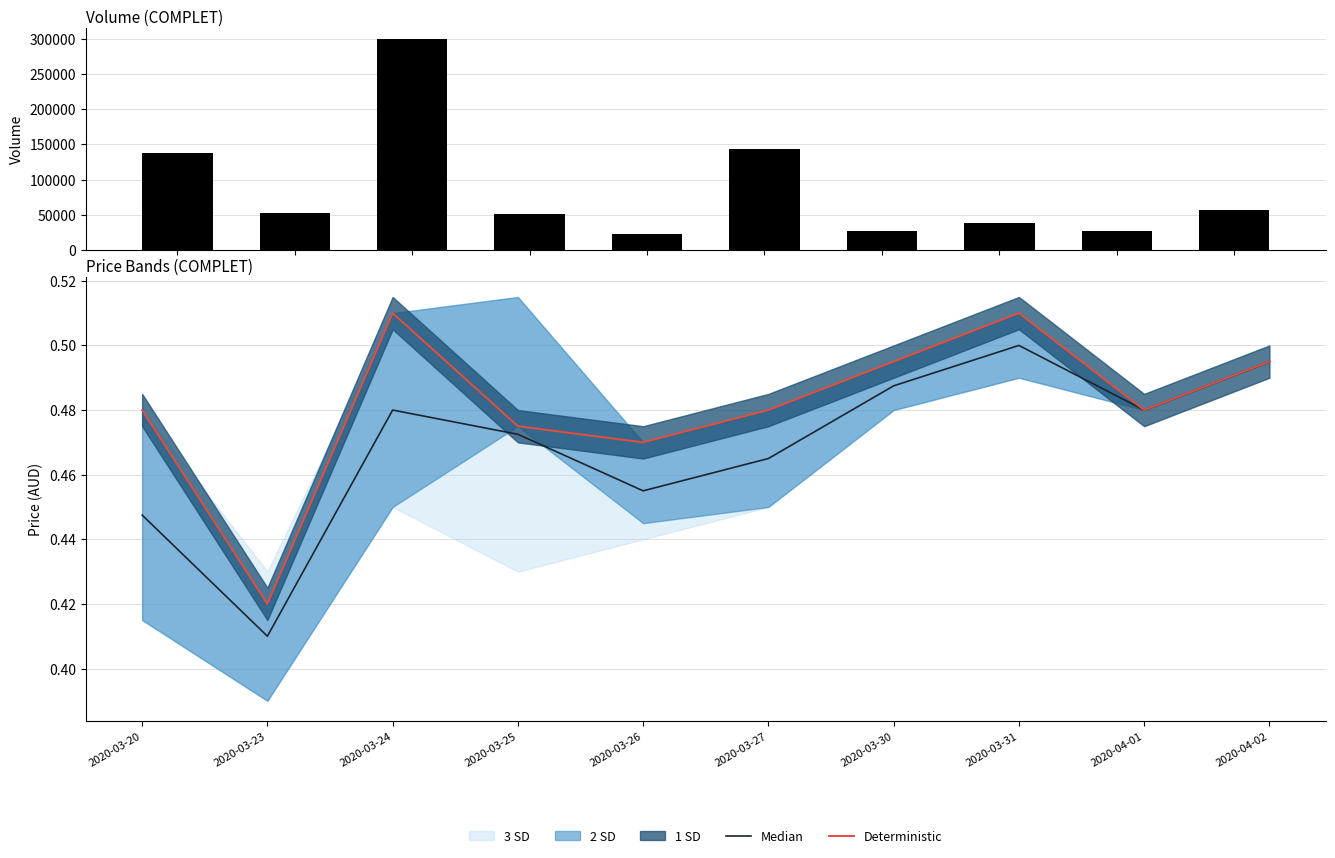

At which category is the sum across all series the highest?

2020-03-24